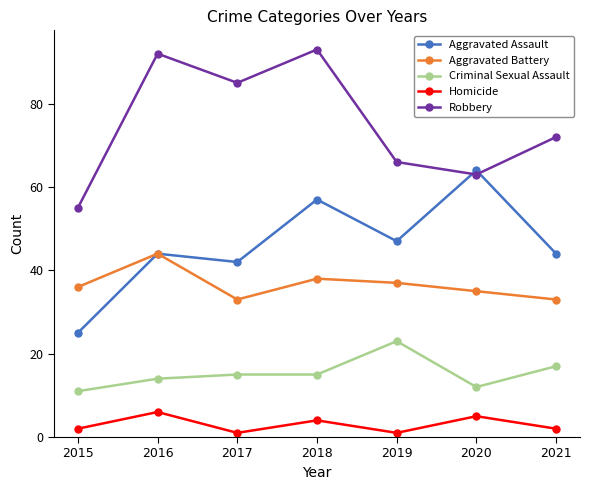

True or false: Criminal Sexual Assault and Homicide cross at least once.

False